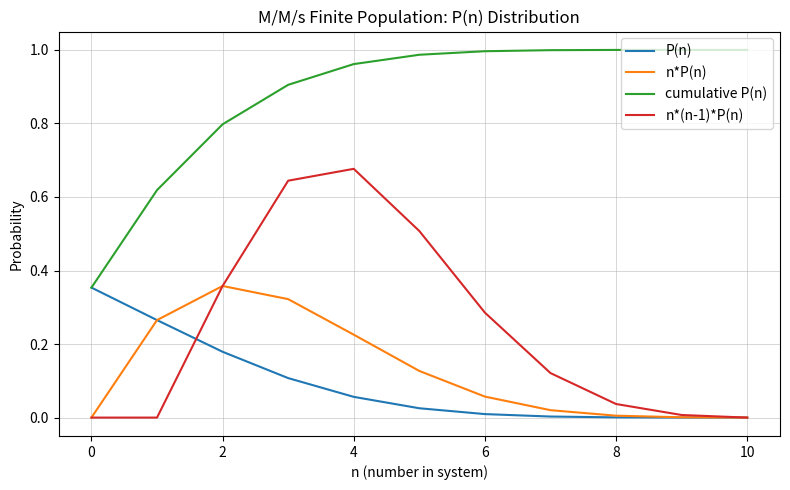

Does the chart display data point markers on the line(s)?

No